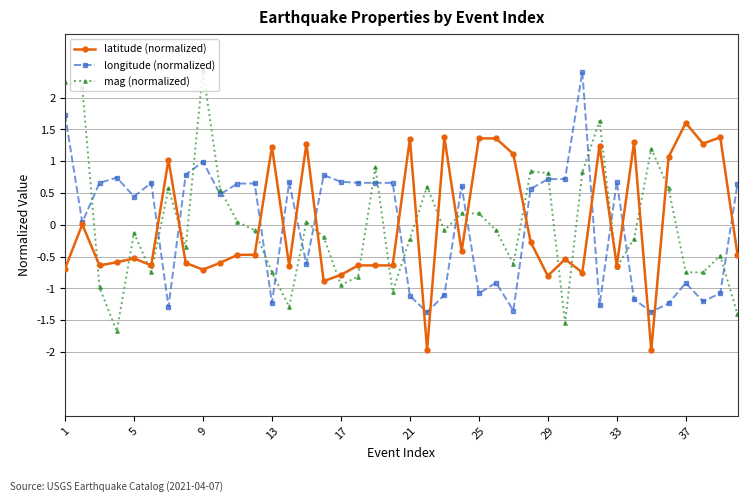

What is the value of the longitude (normalized) point at the 9th from the left?

1.0